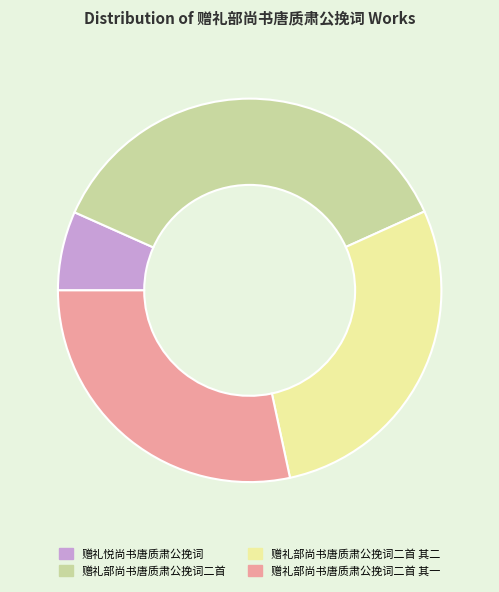

Combined, do 赠礼悦尚书唐质肃公挽词 and 赠礼部尚书唐质肃公挽词二首 account for over 50%?

No